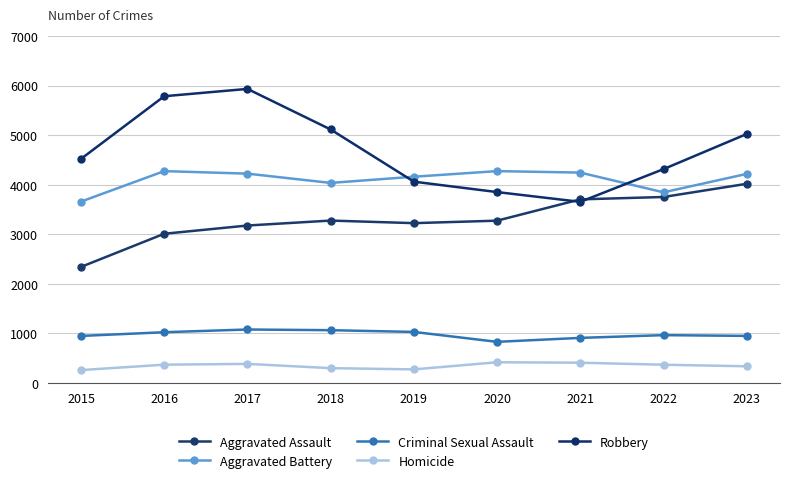

Which series changed the most between 2015 and 2019?

Aggravated Assault